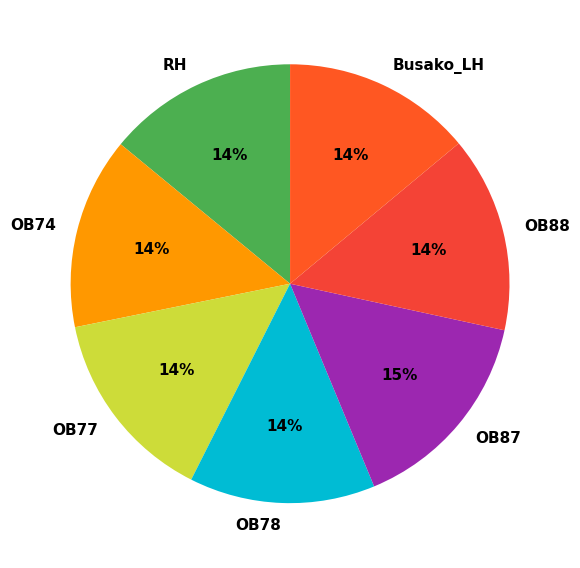

What percentage is the OB77 slice, to the nearest percent?

14%